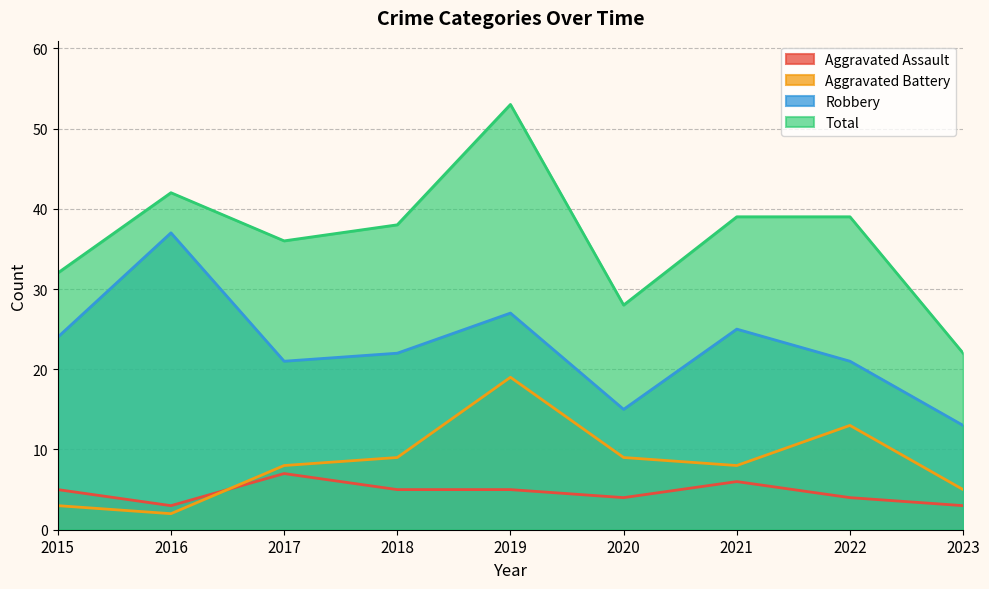

What is the value of the Aggravated Battery point at the 7th from the left?

8